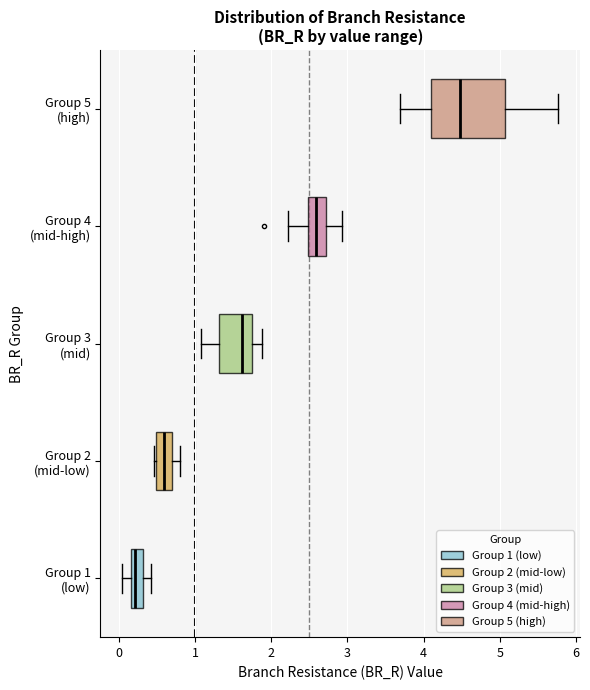

Reading bottom to top, transcribe this box plot: for each box, give where its median line is, the range the box spans, and where its two whiskers end, as read against the x-axis. The values are not printed on the chart, so give them approximately, as read against the axis.

Group 1 (low): median 0.2 (inside the box), box 0.2 to 0.3, whiskers 0.0 to 0.4
Group 2 (mid-low): median 0.6, box 0.5 to 0.7, whiskers 0.5 to 0.8
Group 3 (mid): median 1.6, box 1.3 to 1.7, whiskers 1.1 to 1.9
Group 4 (mid-high): median 2.6, box 2.5 to 2.7, whiskers 2.2 to 2.9
Group 5 (high): median 4.5, box 4.1 to 5.1, whiskers 3.7 to 5.8